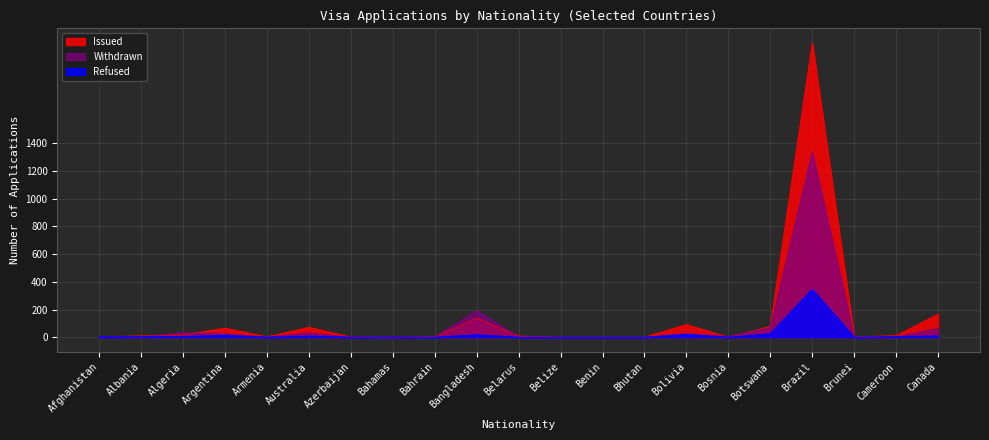

What is the approximate value of Refused at Australia, to the nearest 10?

10